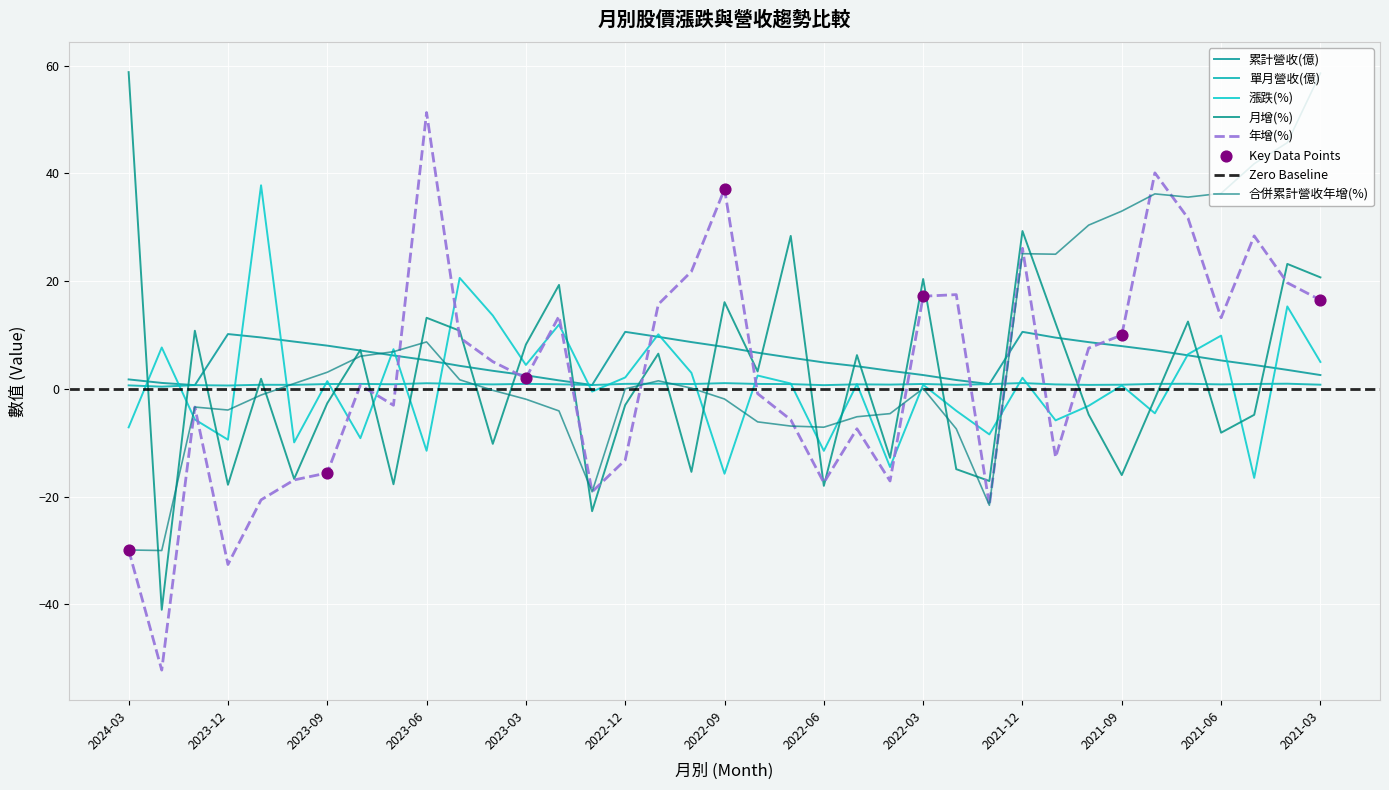

Which series reaches the minimum Y coordinate?

年增(%)